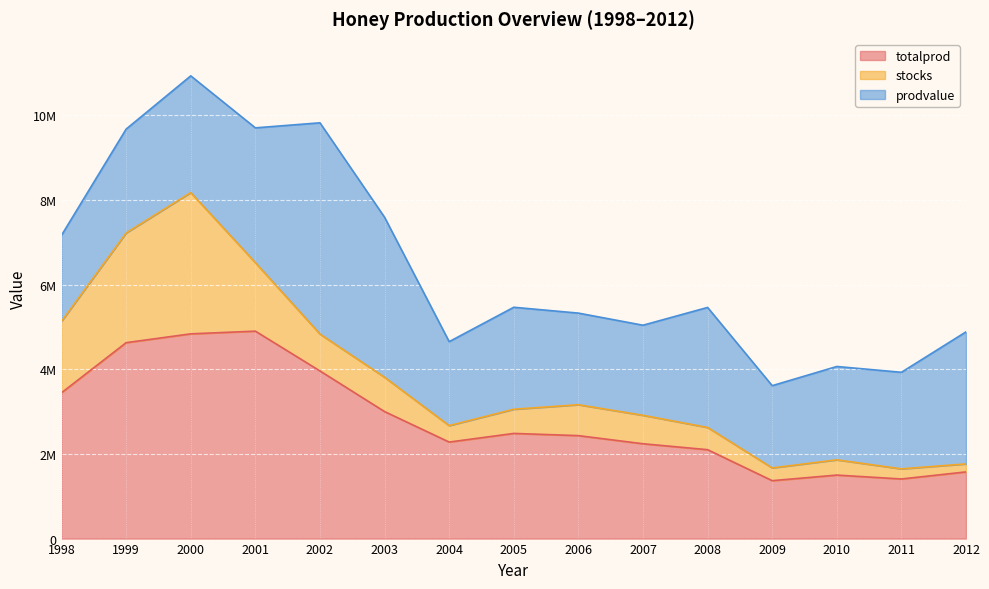

Which series has the largest range (max minus min)?

totalprod